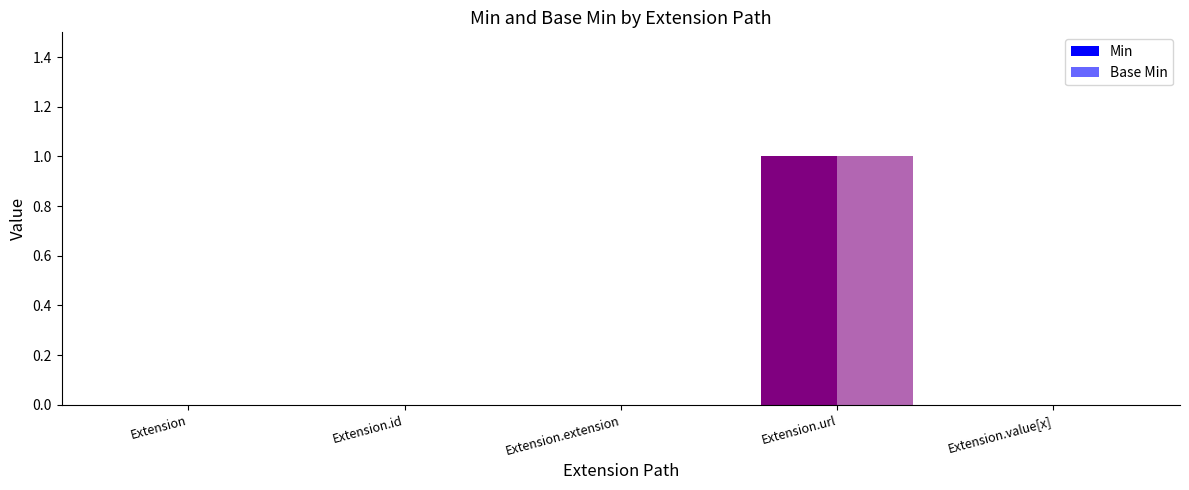

The value of Min at Extension.id is -1. True or false?

False